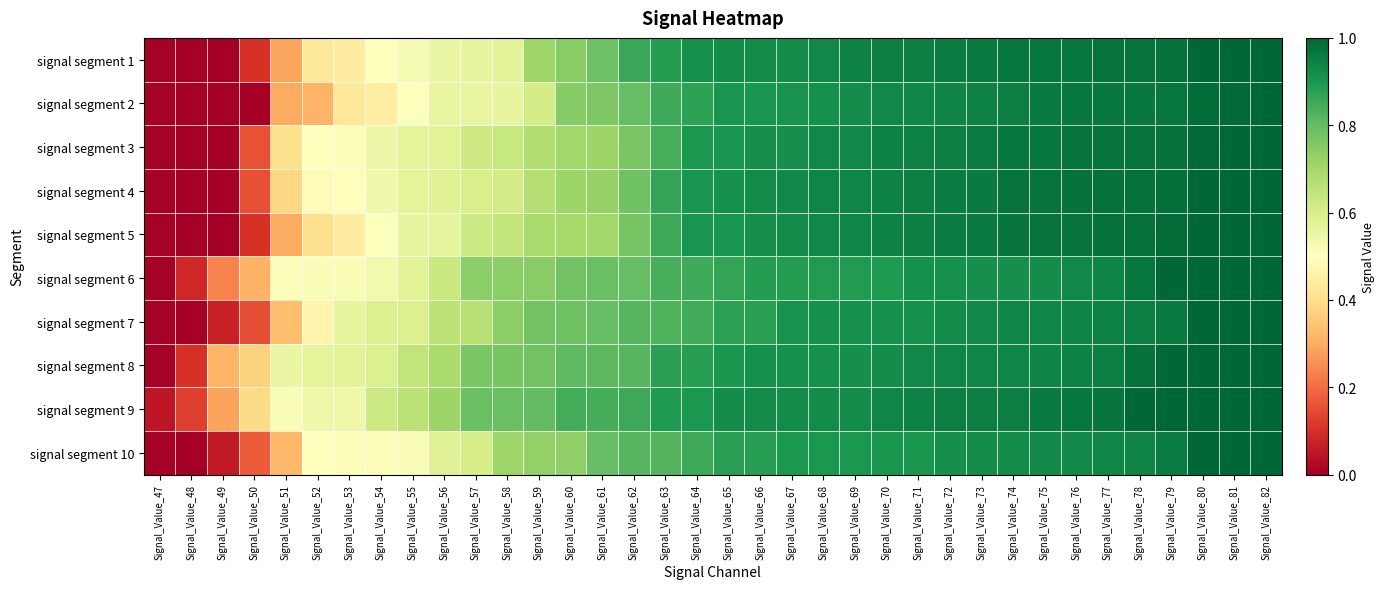

At how many categories does at least one series exceed 0?

36